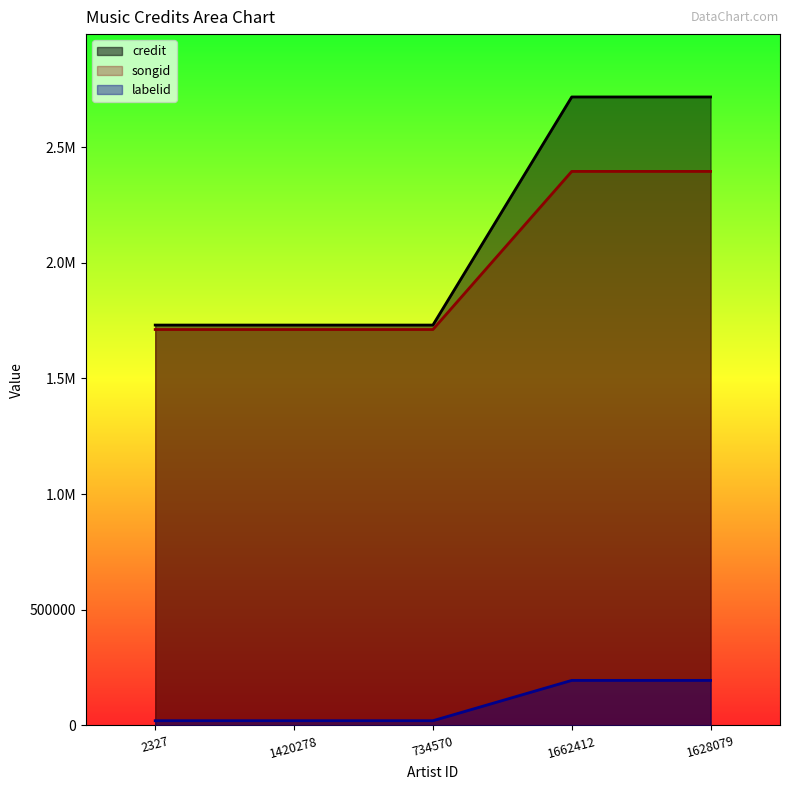

At which label is credit closest to 2223707?

2327